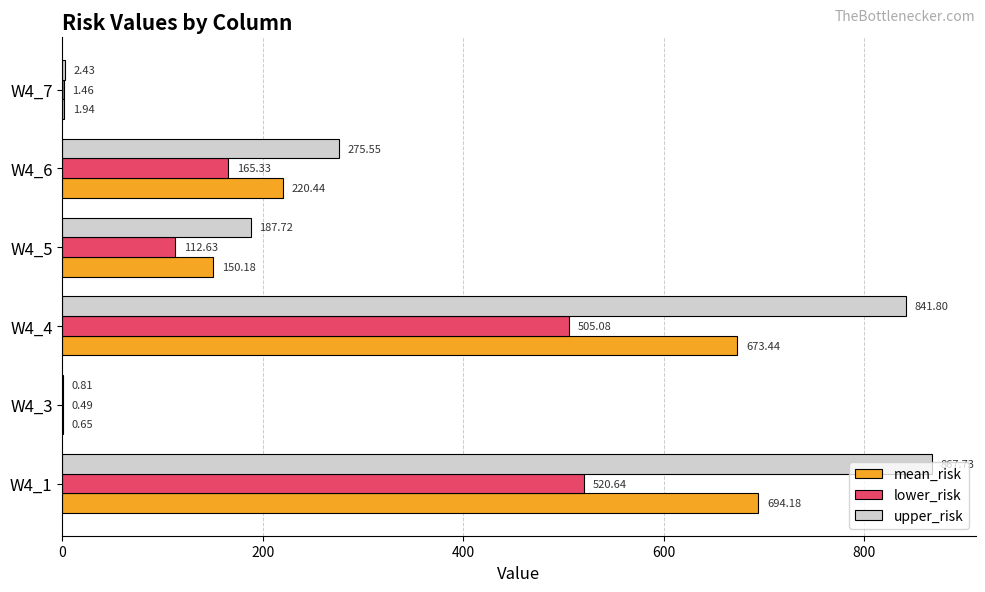

At which category is the sum across all series the highest?

W4_1